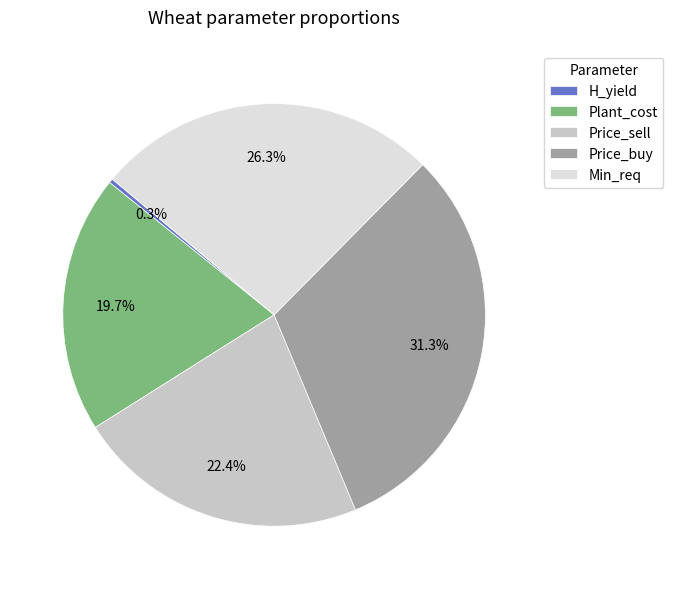

Approximately how many times larger is the value at Price_buy compared to H_yield?

95.2